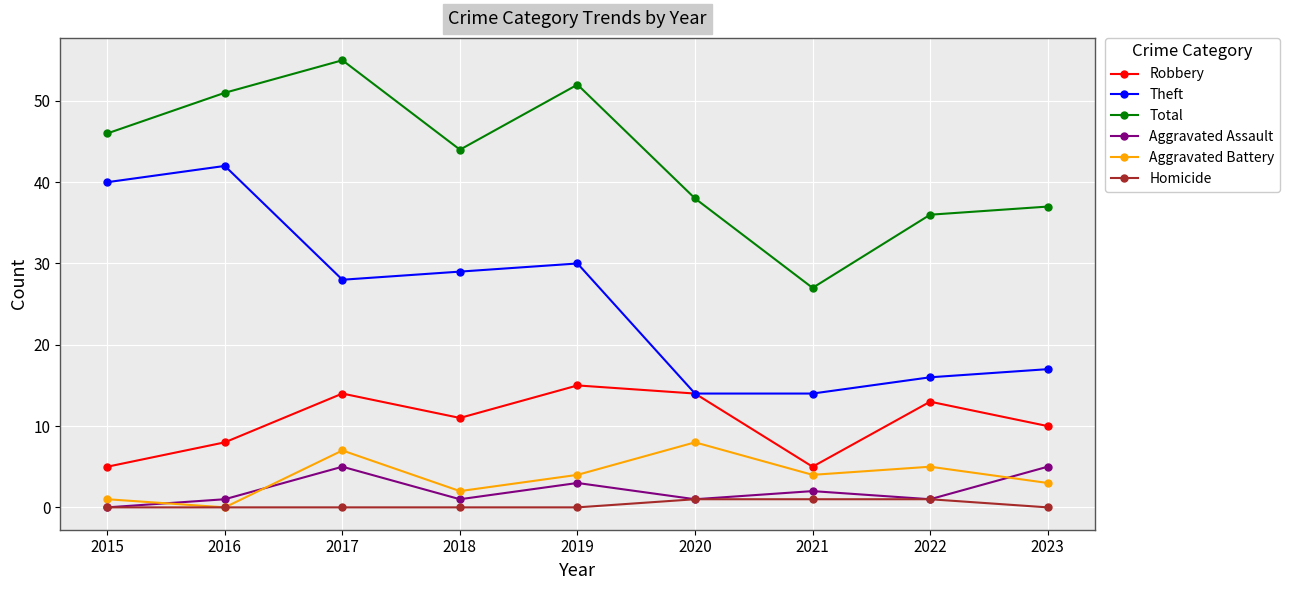

What is the approximate value of Robbery at 2017?

14